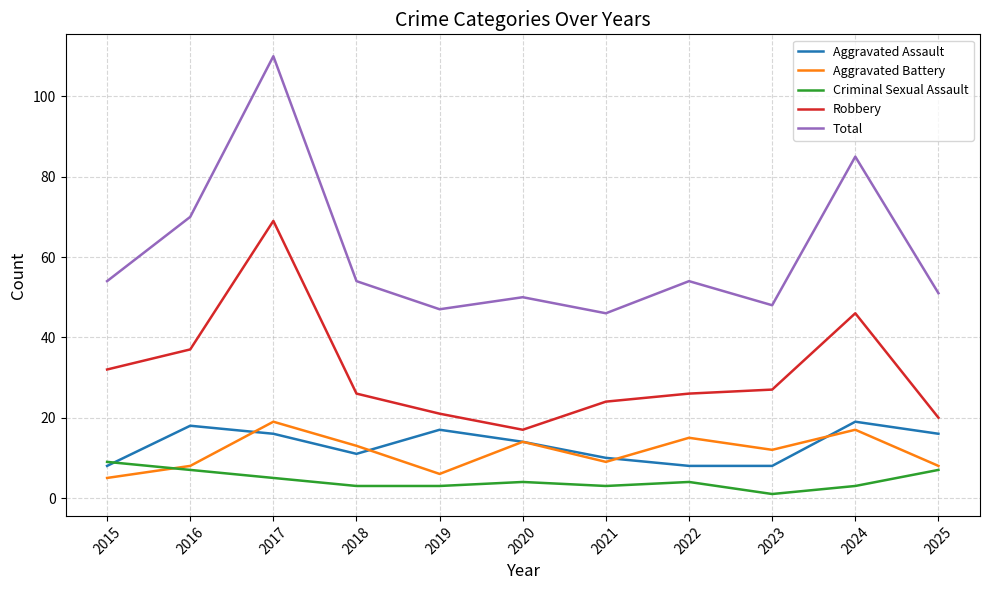

True or false: Criminal Sexual Assault and Total intersect in this chart.

False